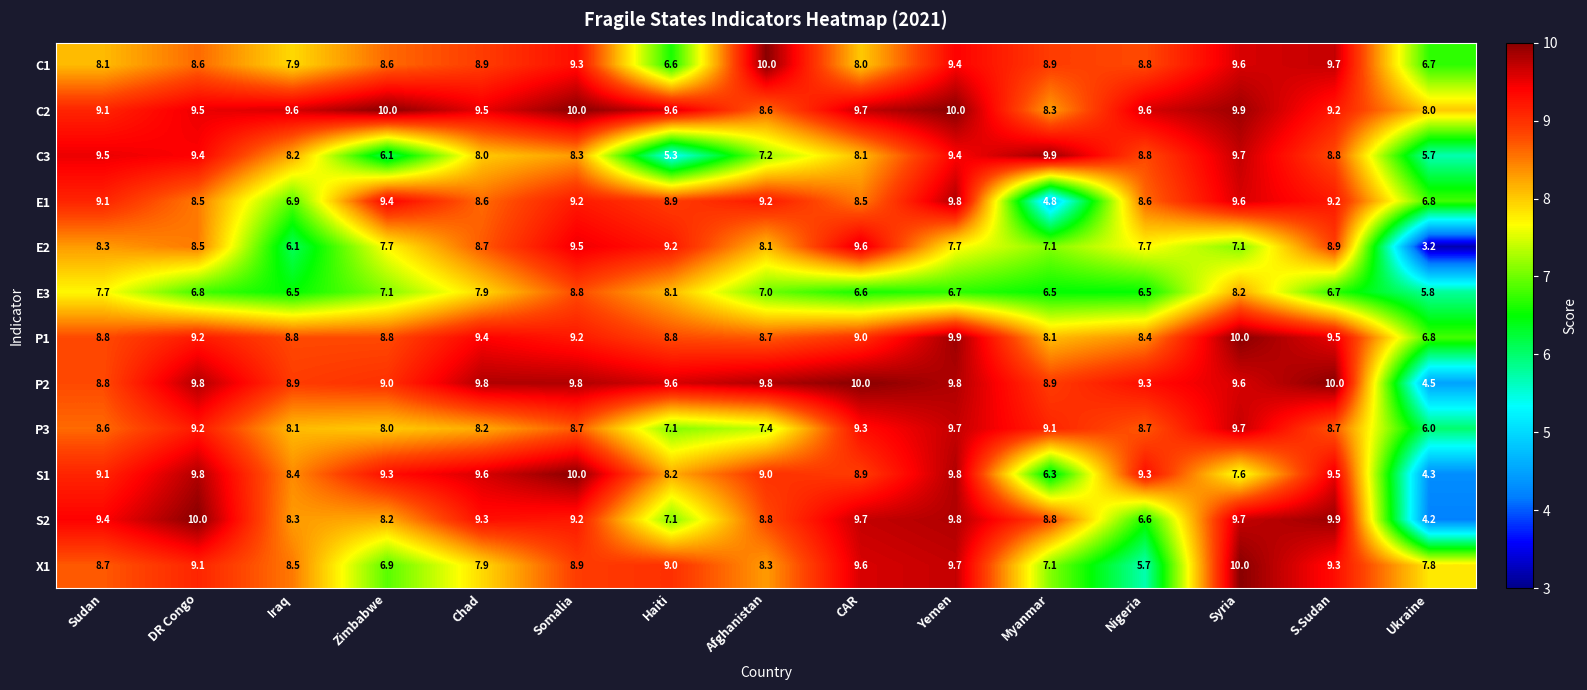

Is the value of E2 at Haiti greater than the value of P2 at Zimbabwe?

Yes